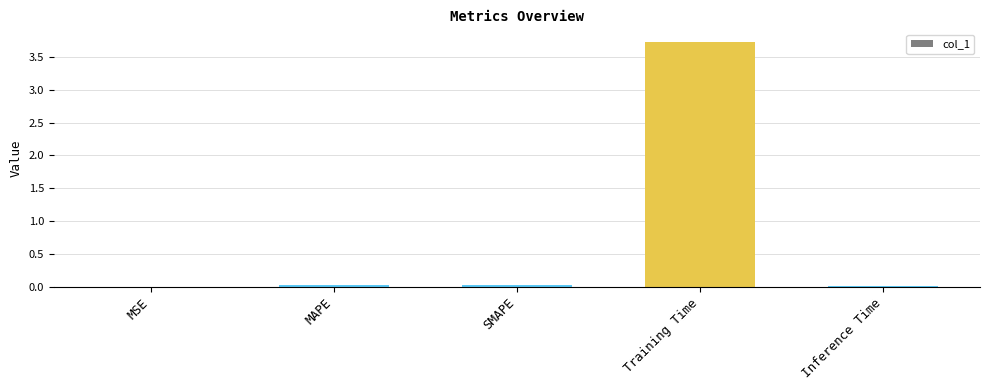

What is the average value?

0.8